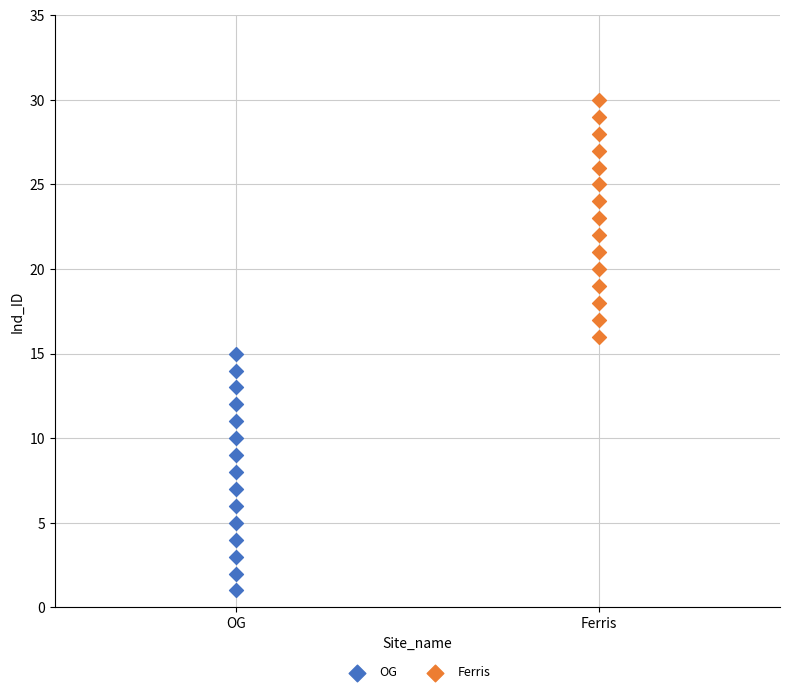

Which series contains the lowest Y value?

OG